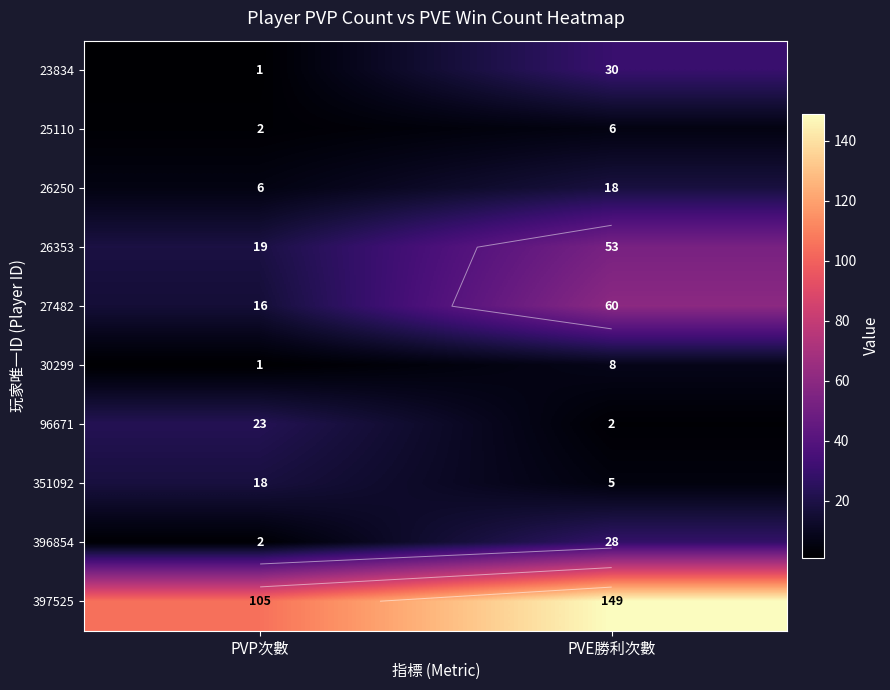

At how many categories does at least one series exceed 147?

1